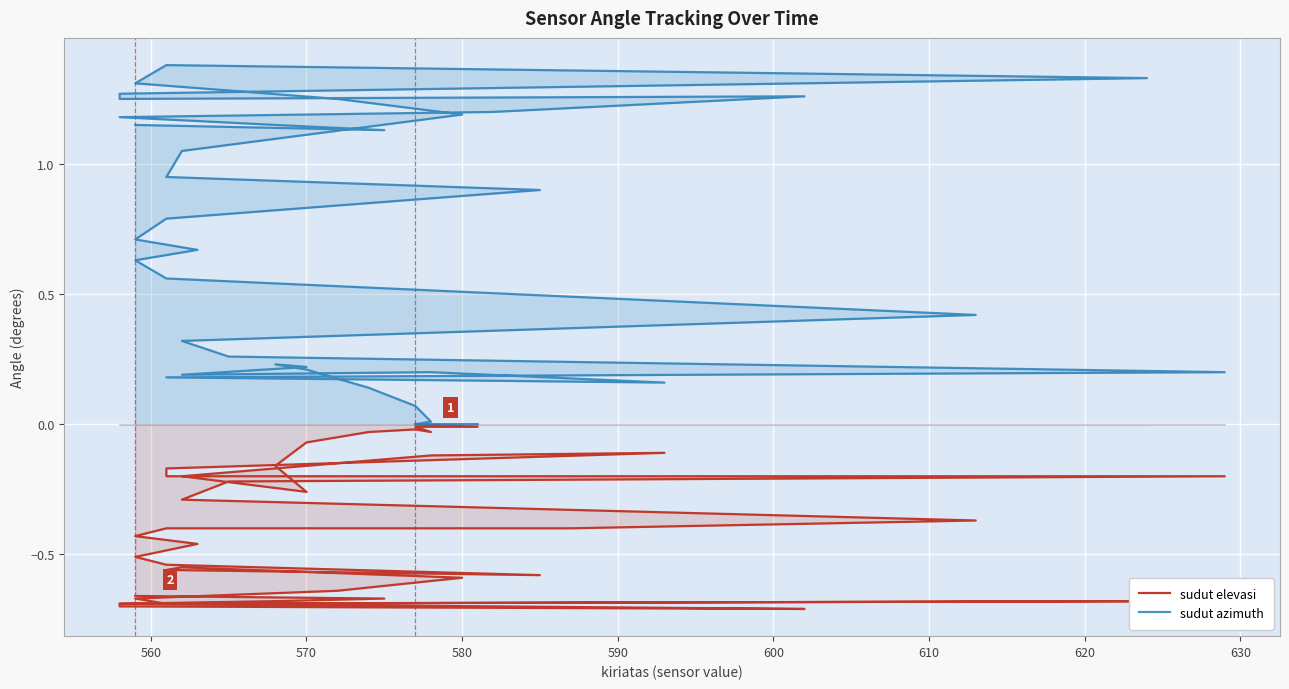

How many lines are shown in the chart?

2